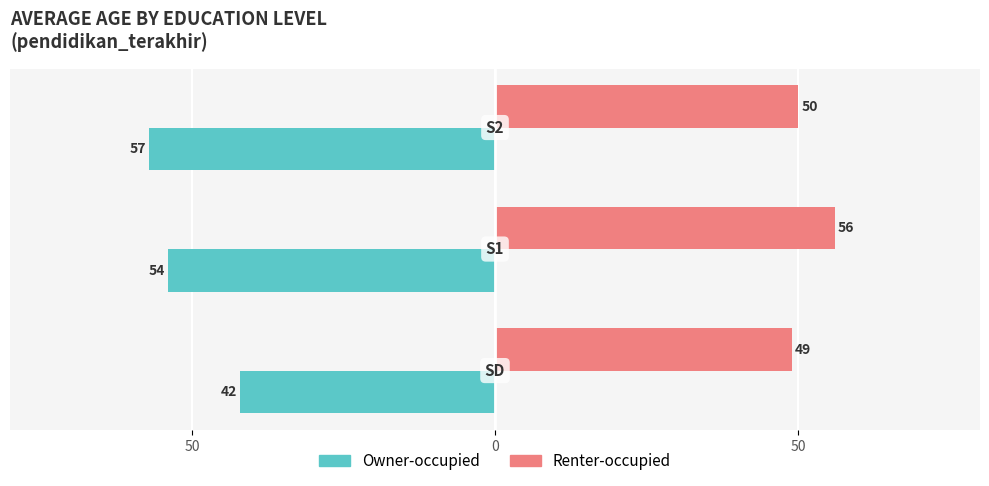

Which series has the widest spread of values?

Owner-occupied